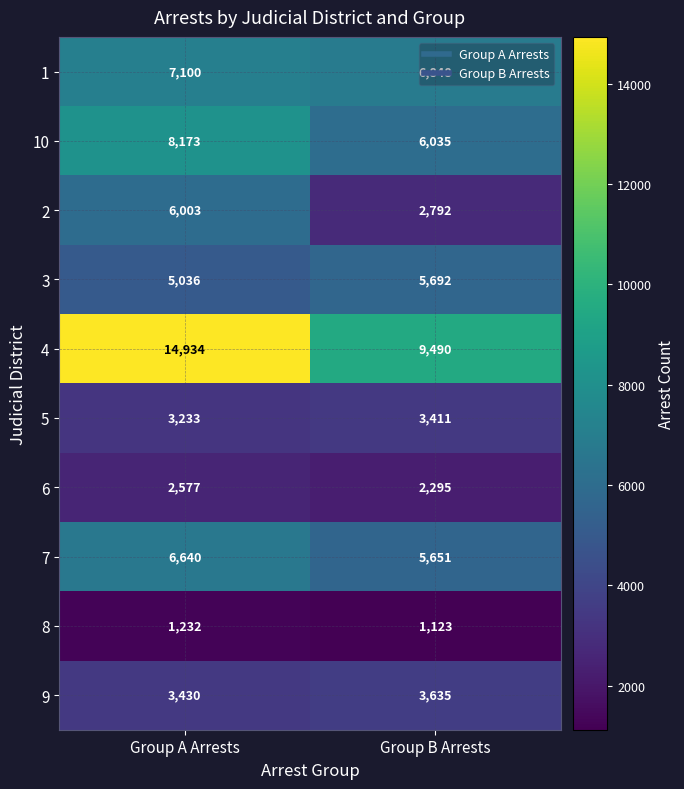

What is the approximate value of 1 at Group B Arrests?

6848